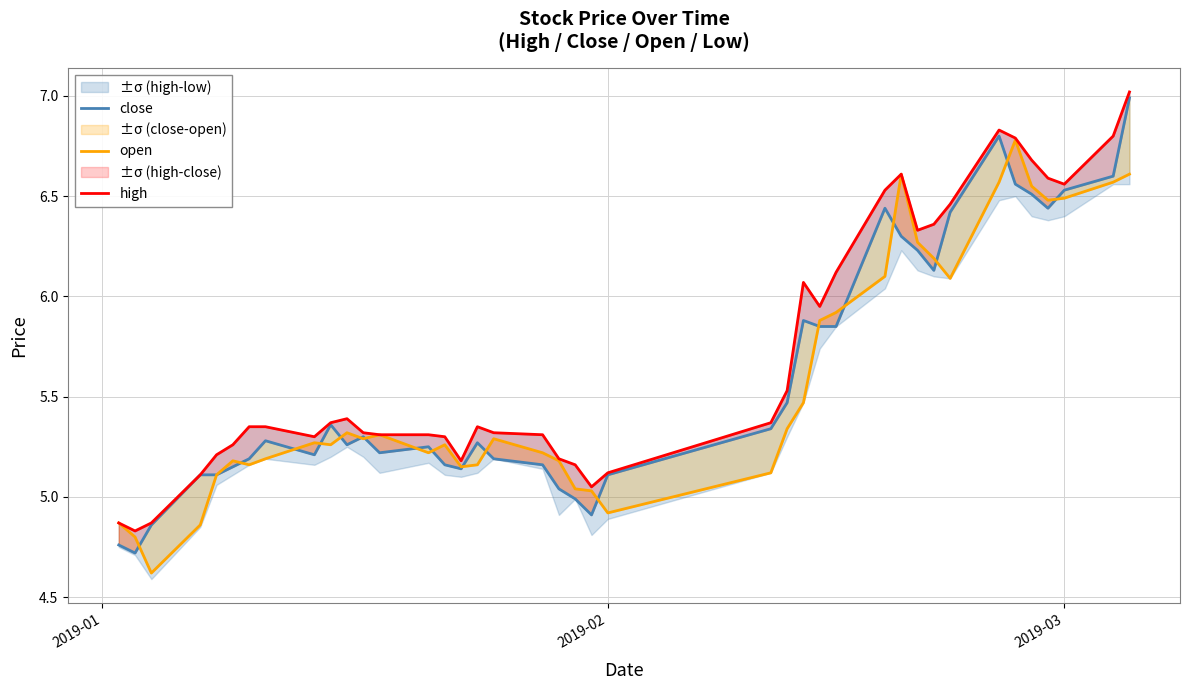

What is the sum of all open values?

222.8